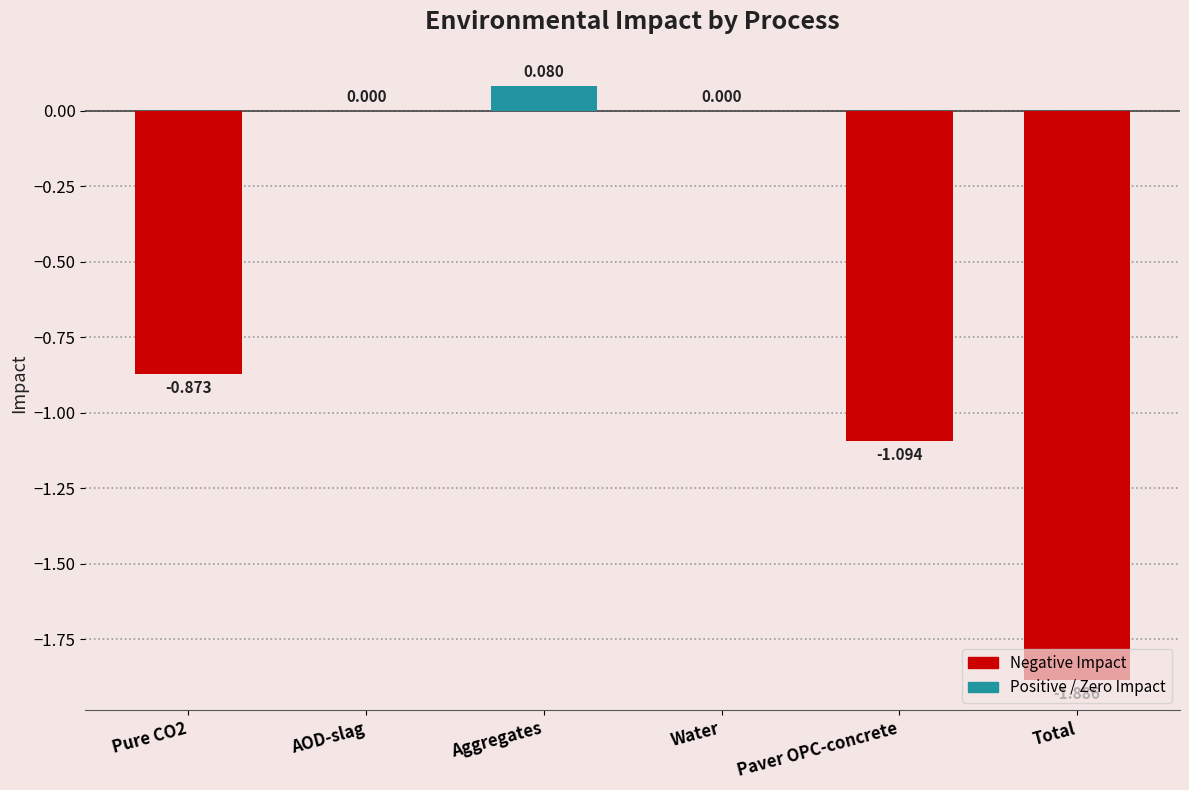

At which category does the chart reach its peak across all series?

Aggregates